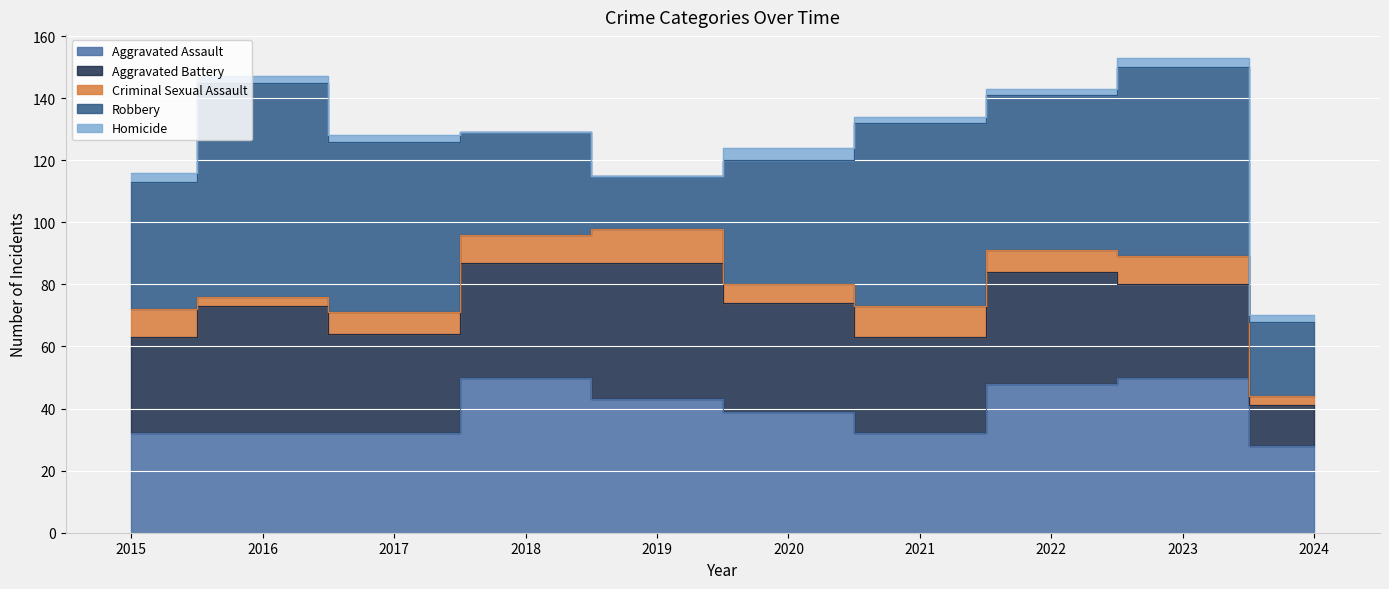

List the labels in order of Criminal Sexual Assault value, largest first.

2019, 2021, 2015, 2018, 2023, 2017, 2022, 2020, 2016, 2024